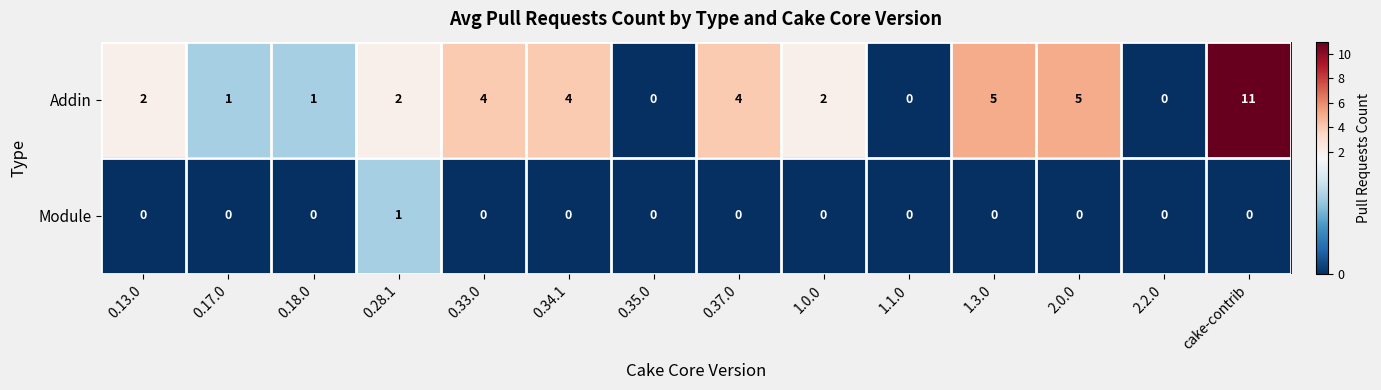

What is the maximum value shown in the chart?

11